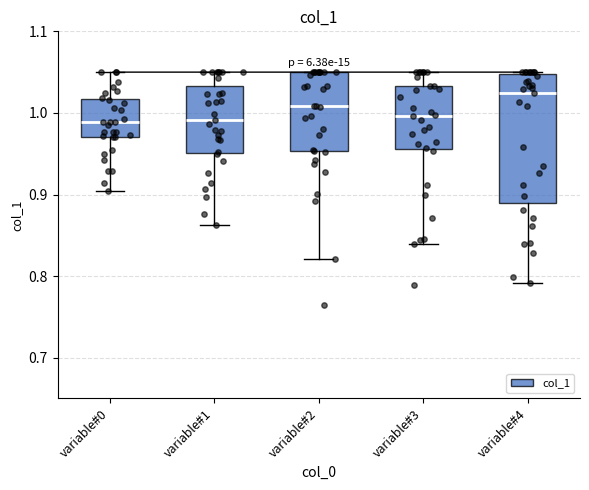

Reading left to right, transcribe this box plot: for each box, give where its median line is, the range the box spans, and where its two whiskers end, as read against the y-axis. The values are not printed on the chart, so give them approximately, as read against the axis.

variable#0: median 0.99, box 0.97 to 1.02, whiskers 0.90 to 1.05
variable#1: median 0.99, box 0.95 to 1.03, whiskers 0.86 to 1.05
variable#2: median 1.01, box 0.95 to 1.05, whiskers 0.82 to 1.05
variable#3: median 1.00, box 0.96 to 1.03, whiskers 0.84 to 1.05
variable#4: median 1.02, box 0.89 to 1.05, whiskers 0.79 to 1.05